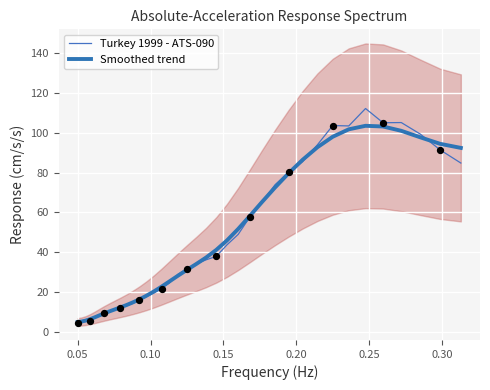

Which series reaches the maximum Y coordinate?

Turkey 1999 - ATS-090